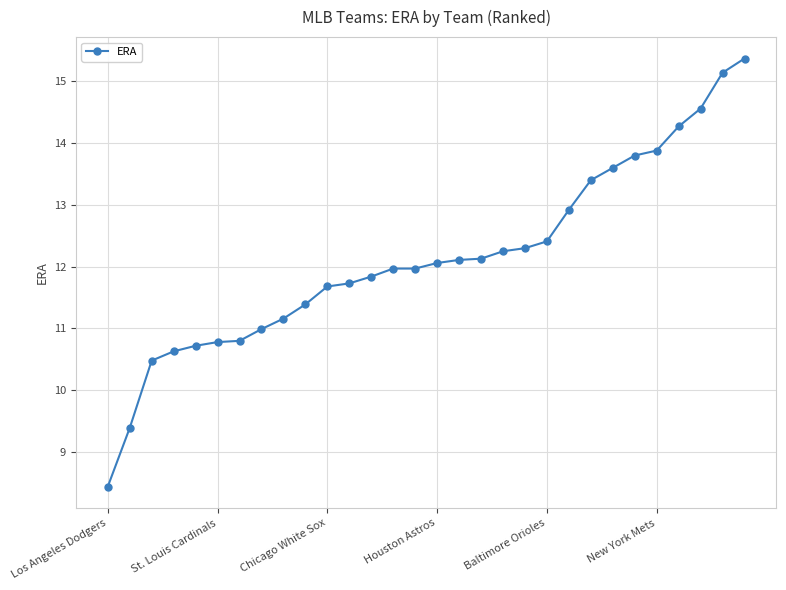

What is the minimum value shown in the chart?

8.4